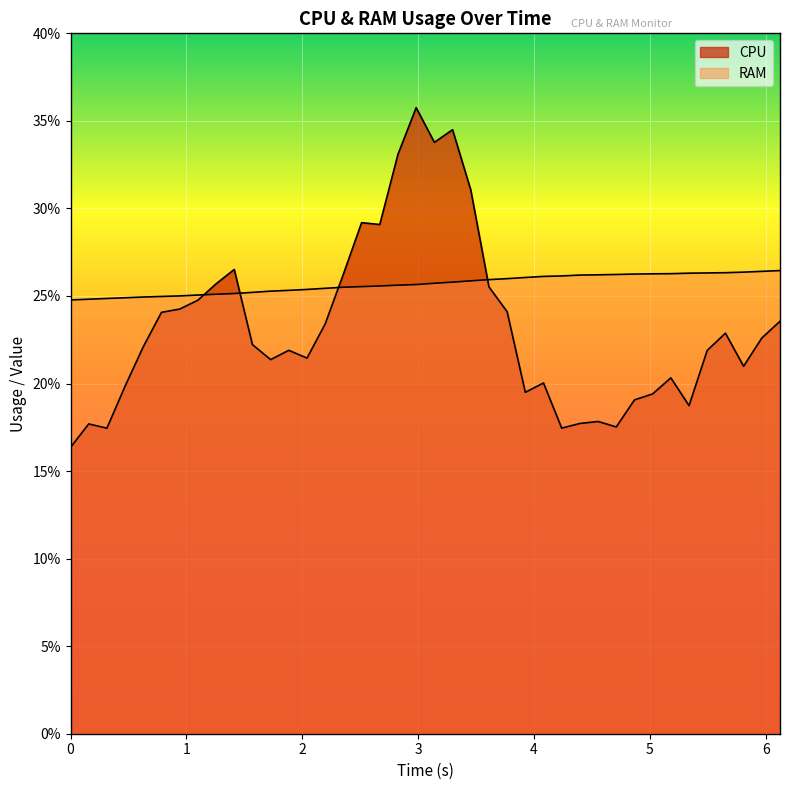

What is the lowest value of the CPU series?

16.4